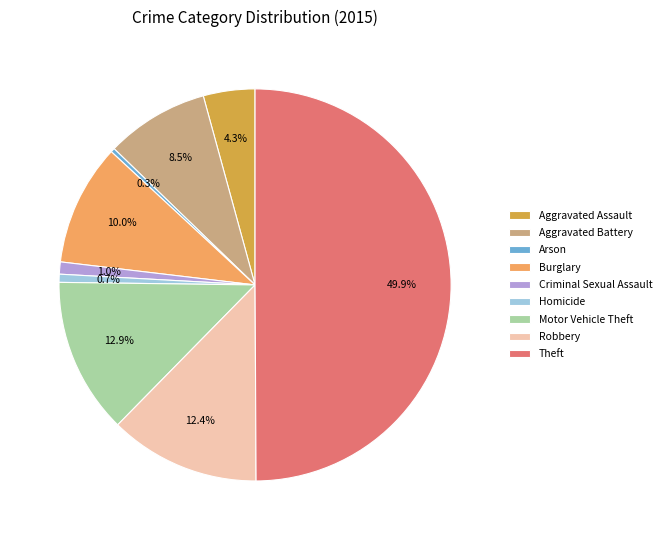

How many segments does this pie chart have?

9